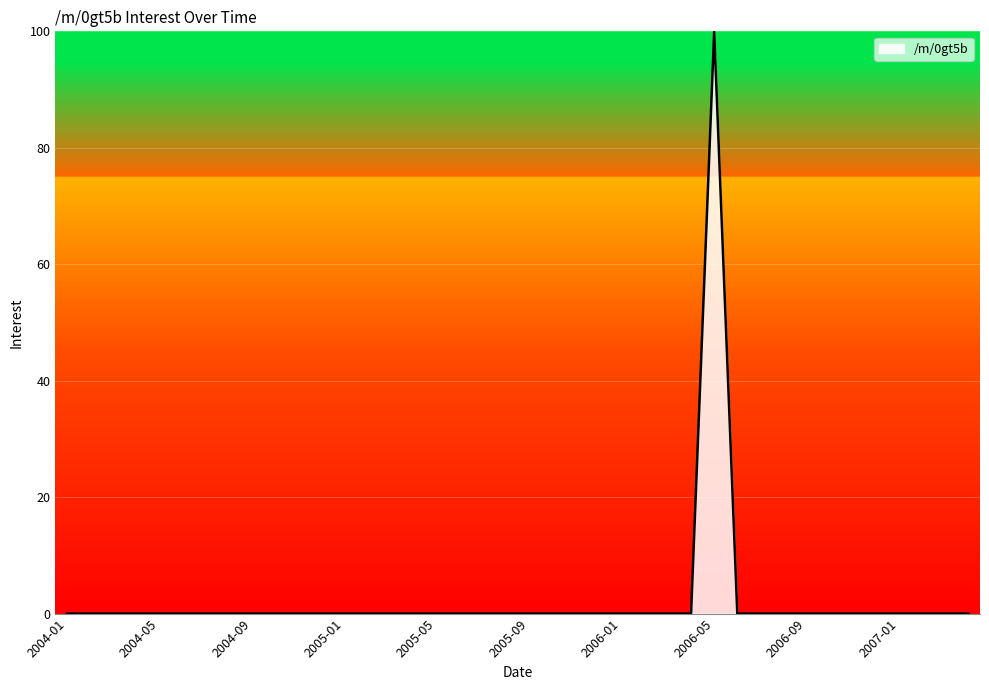

Does the chart have visible grid lines?

Yes